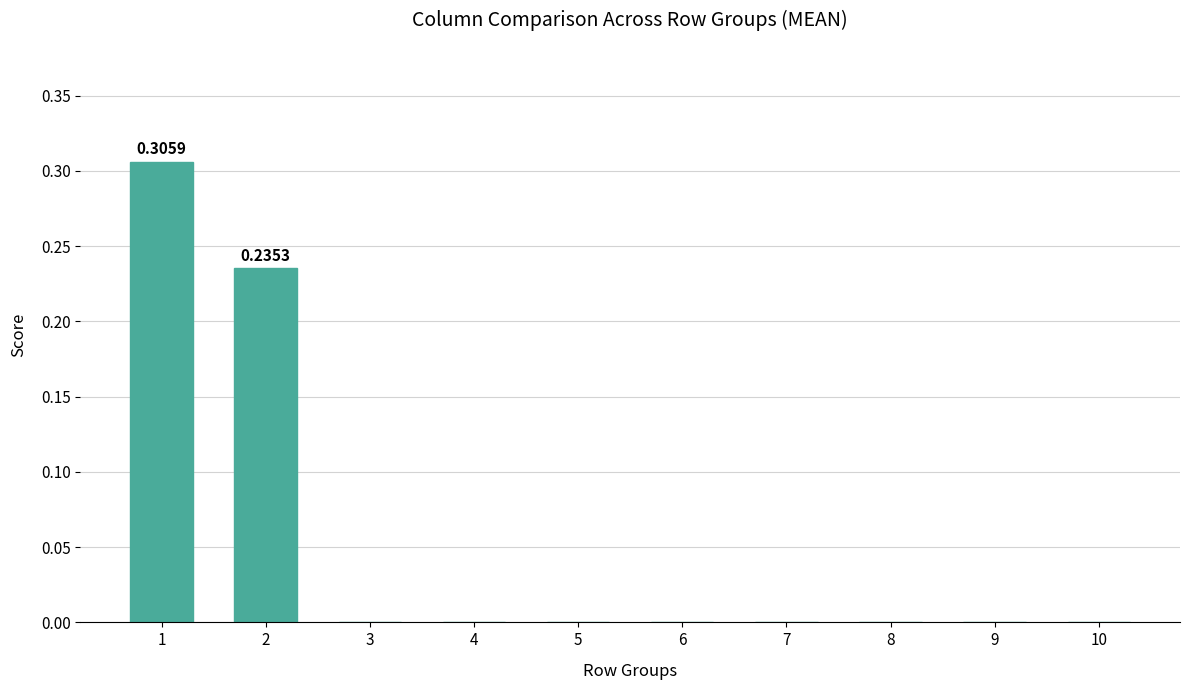

What is the sum of all values?

0.5